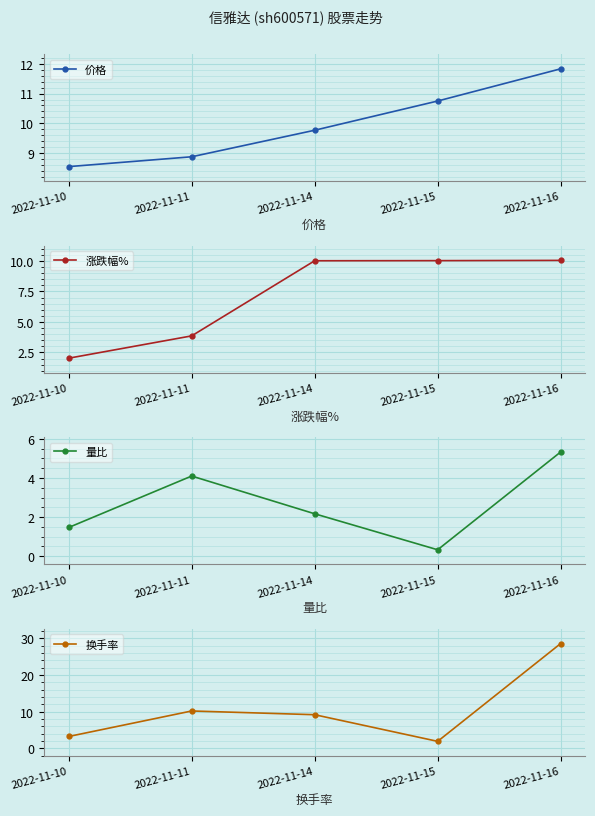

What is the lowest value of the 涨跌幅% series?

2.0